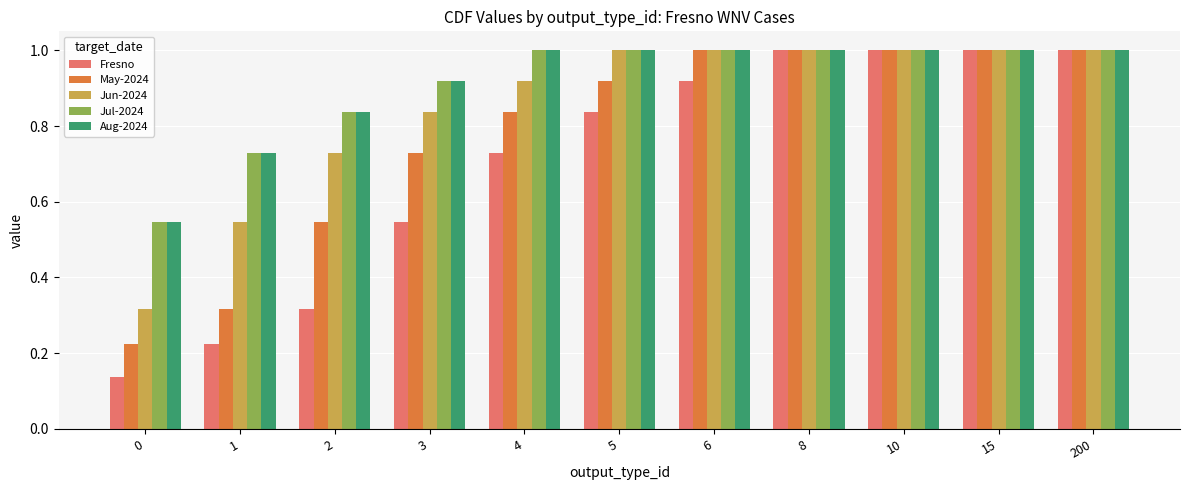

What is the sum of the May-2024 values at 2 and 10?

1.5